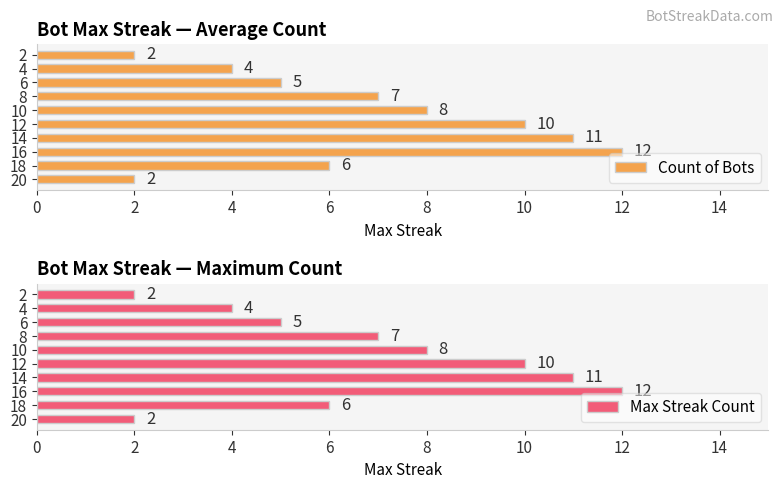

What is the average value of the Max Streak Count series?

7